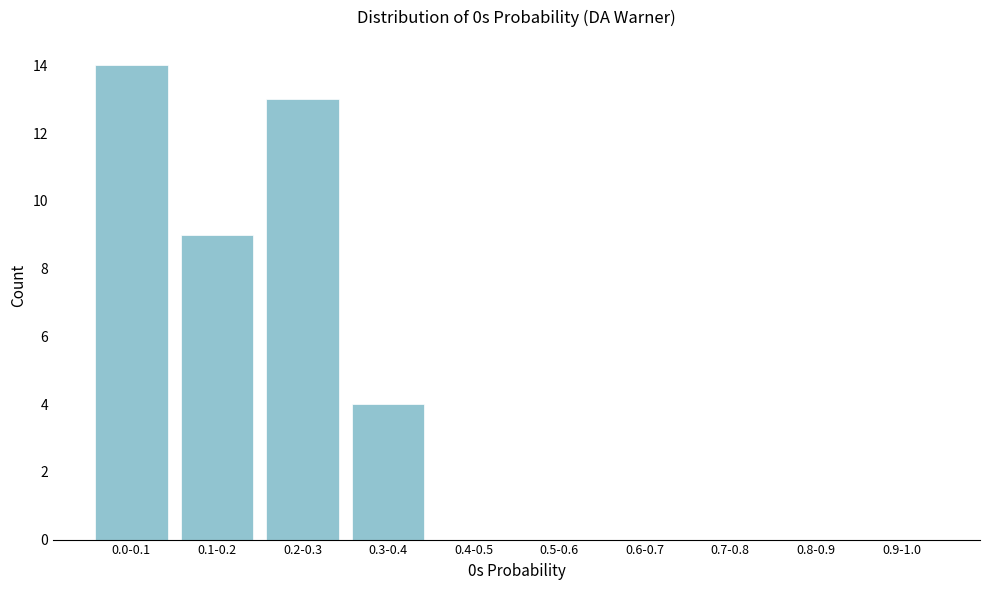

Reading right to left, extract all data points from this chart.

0.9-1.0=0	0.8-0.9=0	0.7-0.8=0	0.6-0.7=0	0.5-0.6=0	0.4-0.5=0	0.3-0.4=4	0.2-0.3=13	0.1-0.2=9	0.0-0.1=14